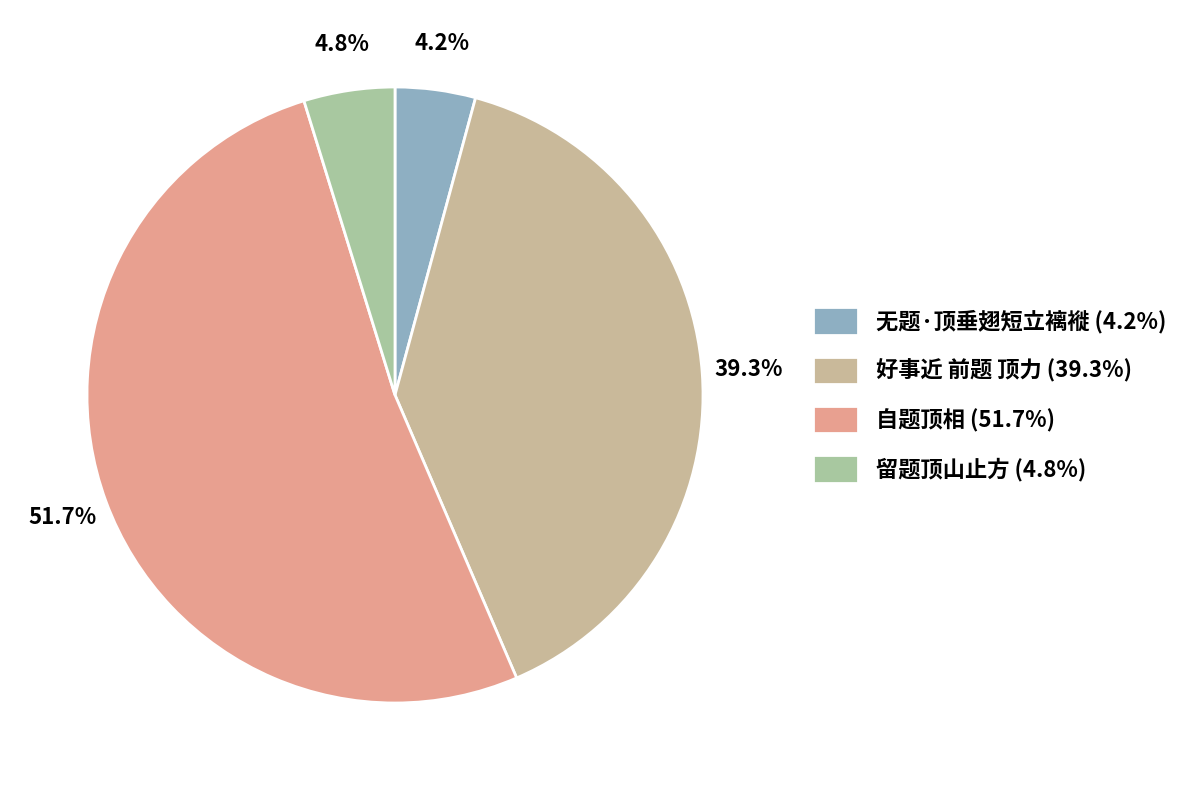

What is the smallest slice in the pie chart?

无题·顶垂翅短立褵褷